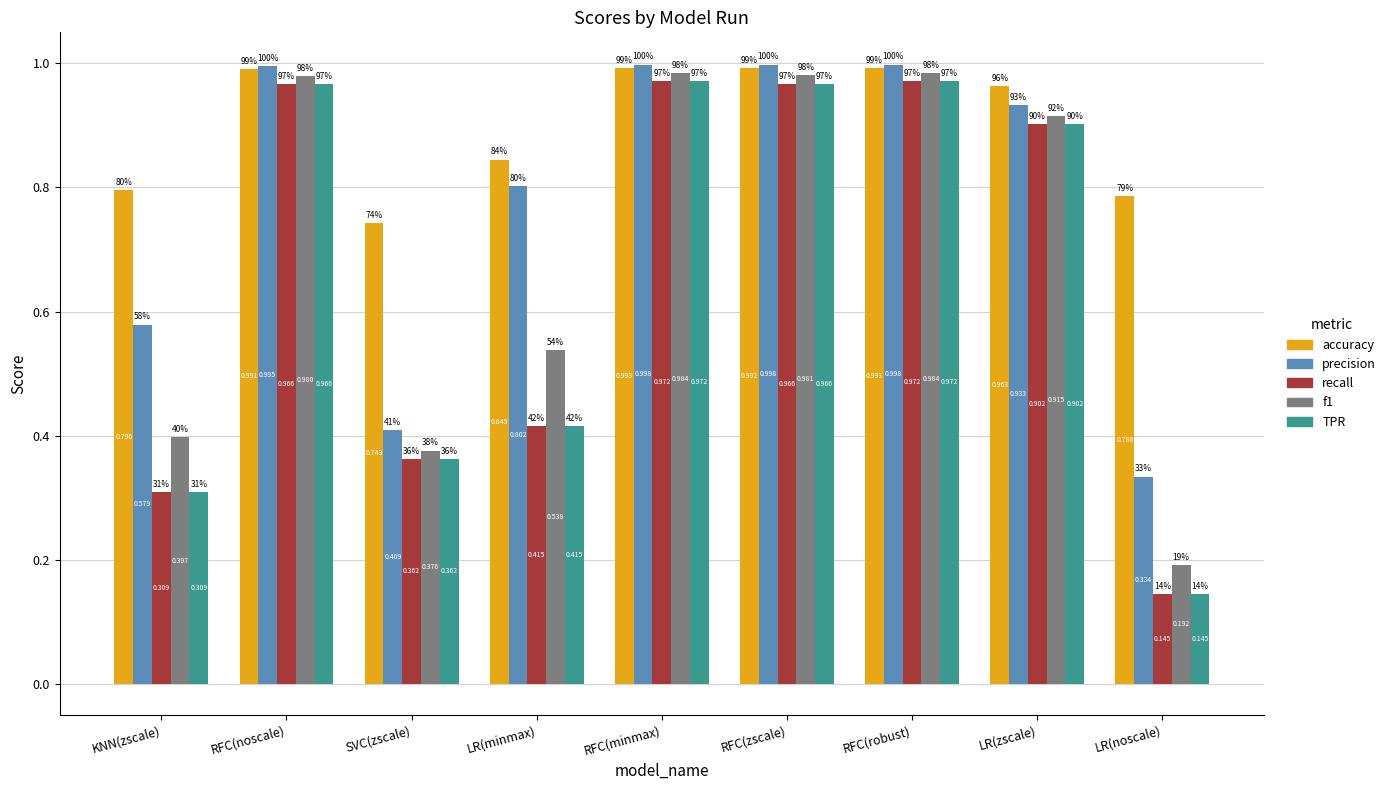

Which series has the largest total across all categories?

accuracy